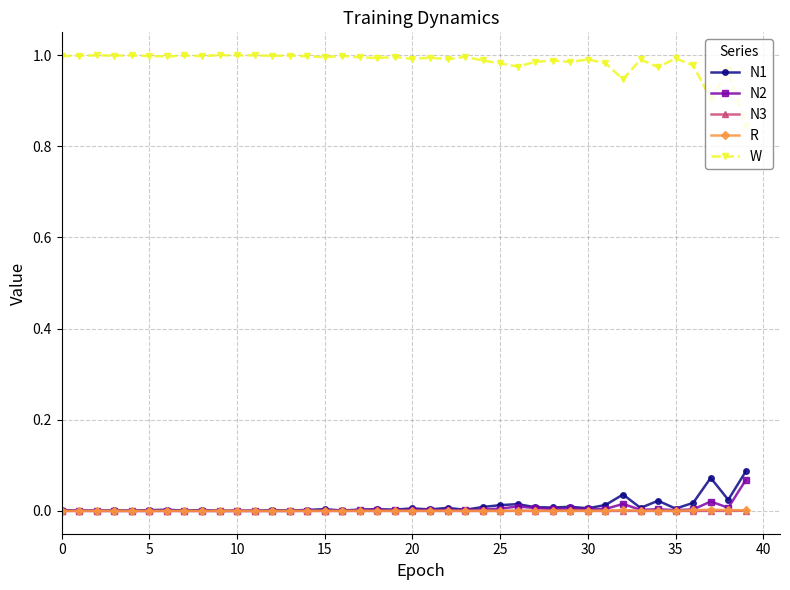

Which series has the widest spread of values?

W